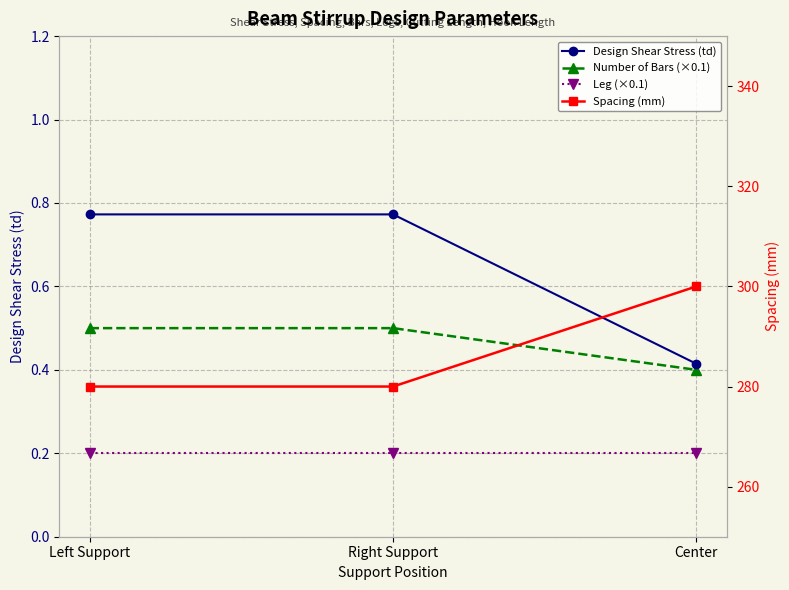

Reading right to left, transcribe all the data shown in this chart.

Design Shear Stress (td): Center=0.4	Right Support=0.8	Left Support=0.8
Number of Bars (×0.1): Center=0.4	Right Support=0.5	Left Support=0.5
Leg (×0.1): Center=0.2	Right Support=0.2	Left Support=0.2
Spacing (mm): Center=300.0	Right Support=280.0	Left Support=280.0